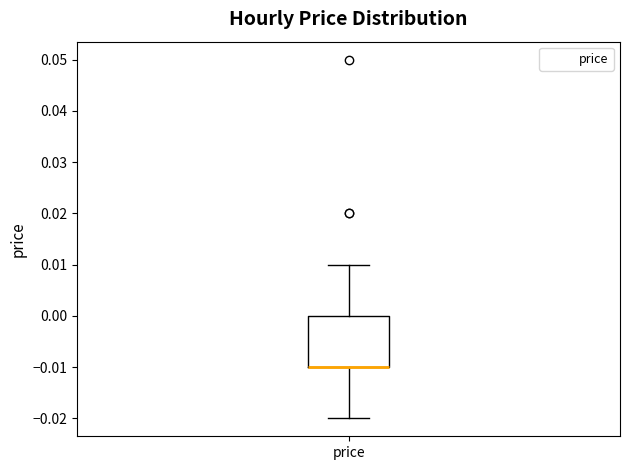

Read this box plot against the y-axis: the position of the median line, the range covered by the box, and the ends of both whiskers. The values are not printed on the chart, so give them approximately, as read against the axis.

median -0.01 (drawn on the box's lower edge), box -0.01 to 0.00, whiskers -0.02 to 0.01